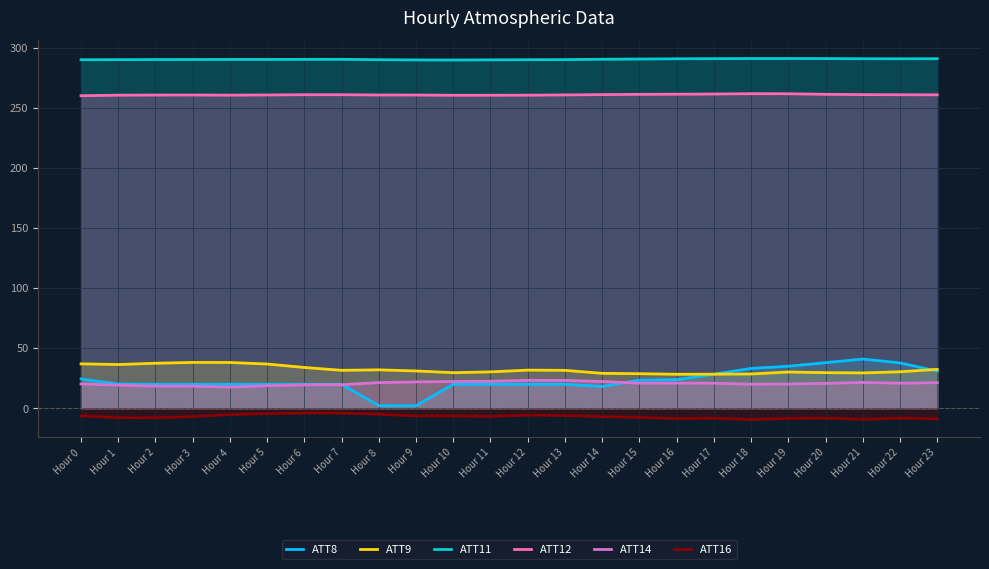

How many values in the ATT11 series are below 290?

3